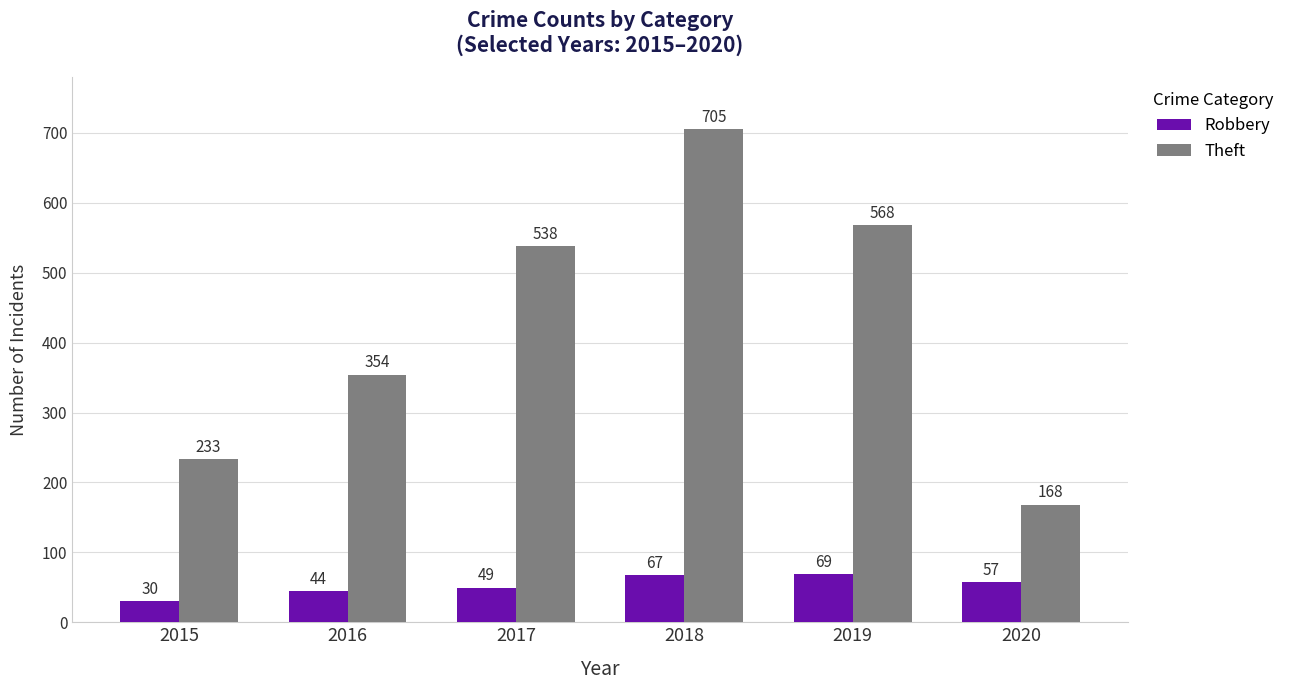

What are all the series names shown in the legend?

Robbery, Theft